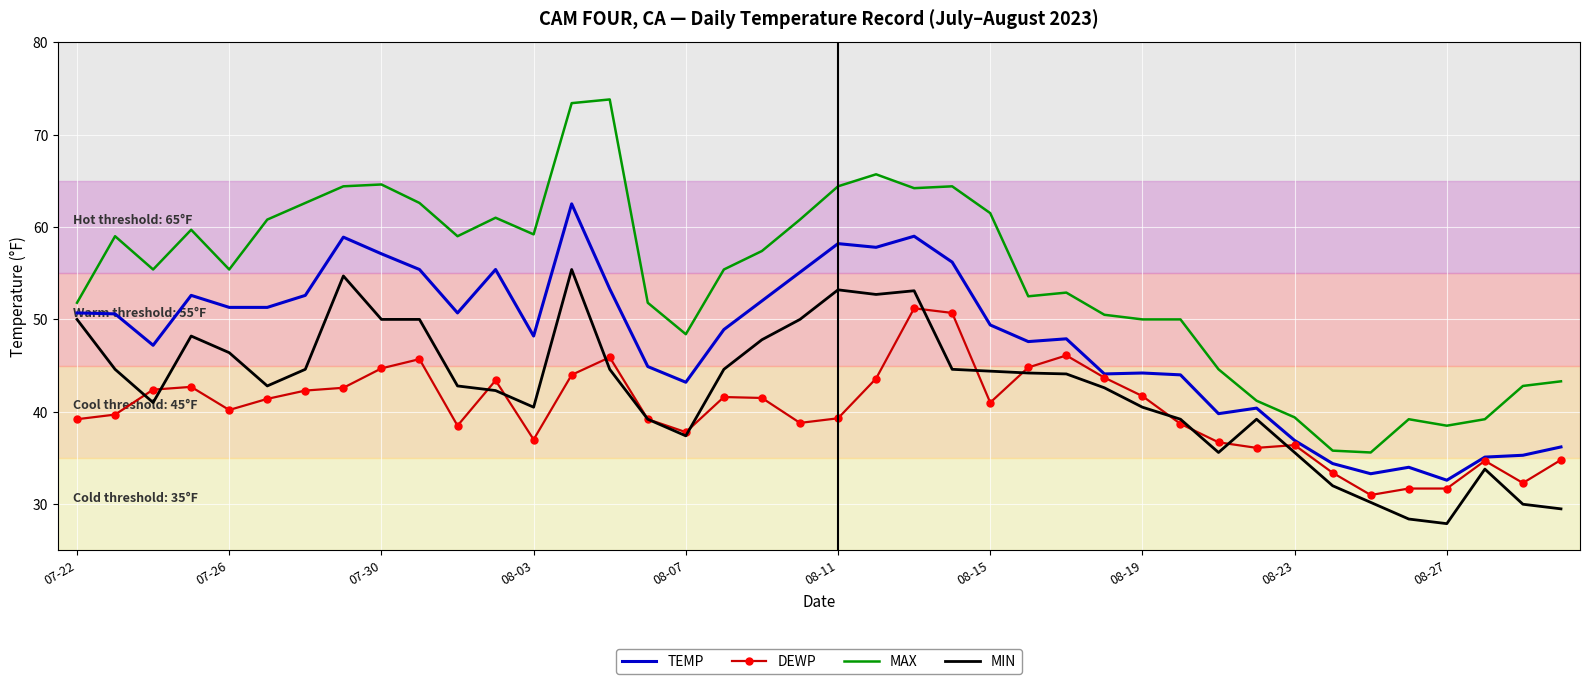

What is the highest value of the TEMP series?

62.5